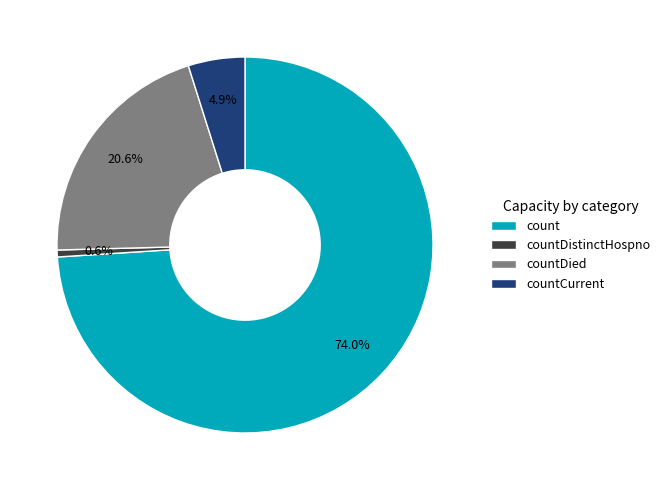

Do countDistinctHospno and countCurrent together represent more than half of the pie?

No